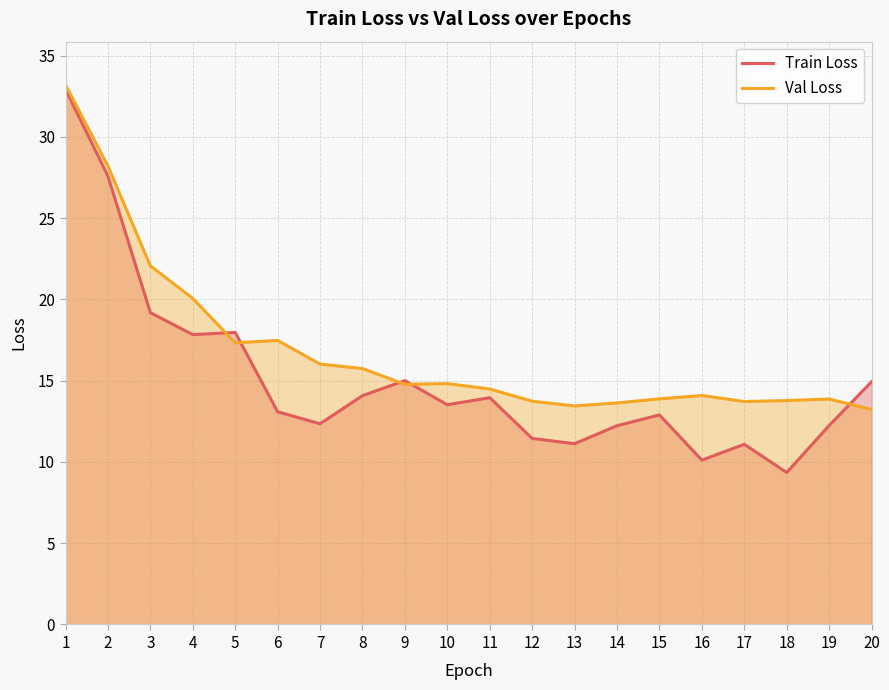

The Train Loss series shows 27.6 at 2. True or false?

True